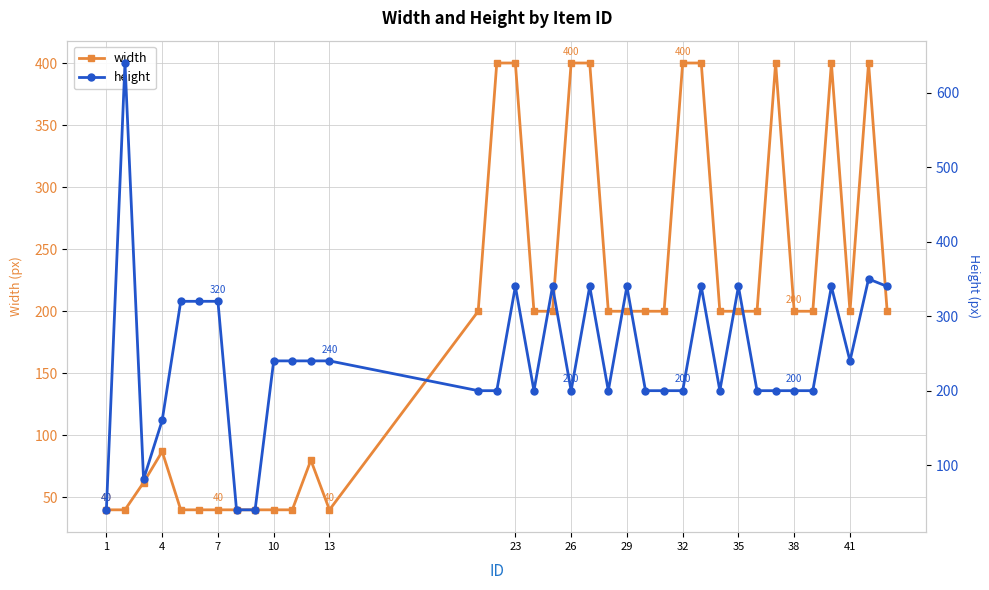

At which category does width reach its first local peak?

4